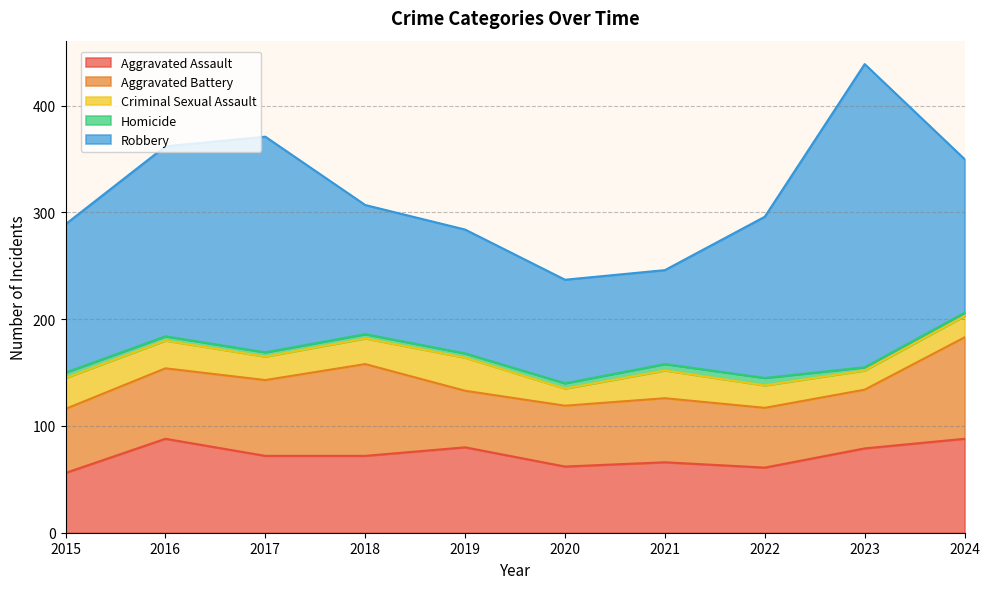

What is the maximum value for Robbery?

284